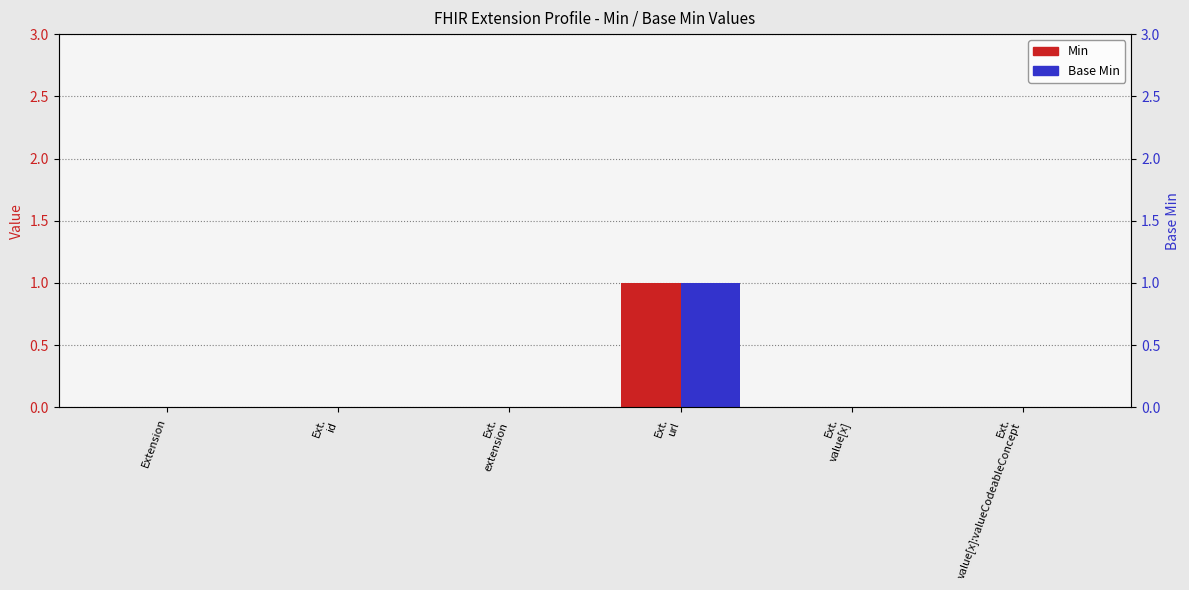

What are all the series names shown in the legend?

Min, Base Min